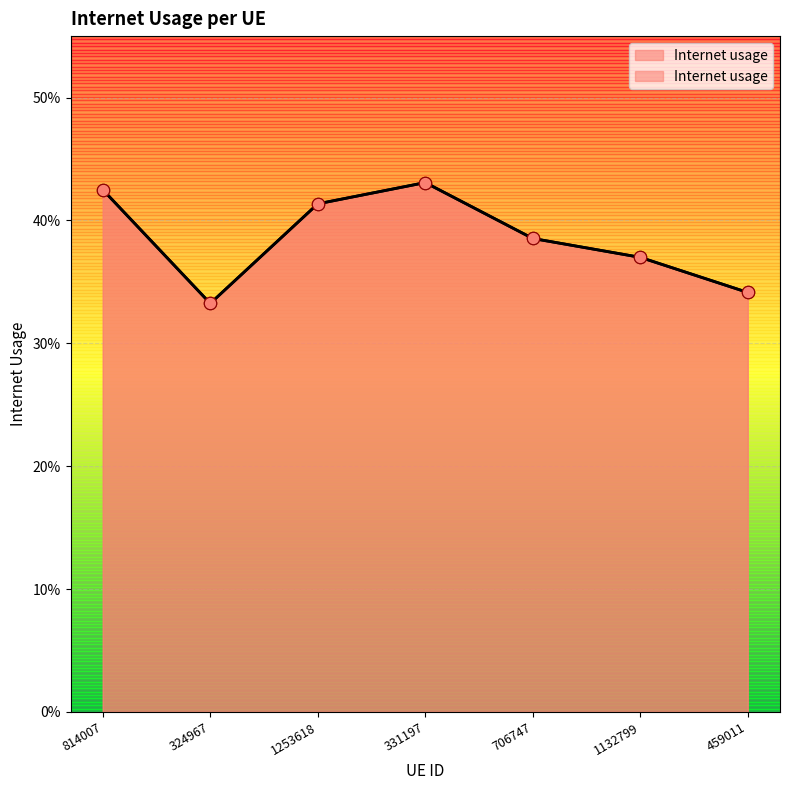

Which has a higher value, 459011 or 1253618?

1253618